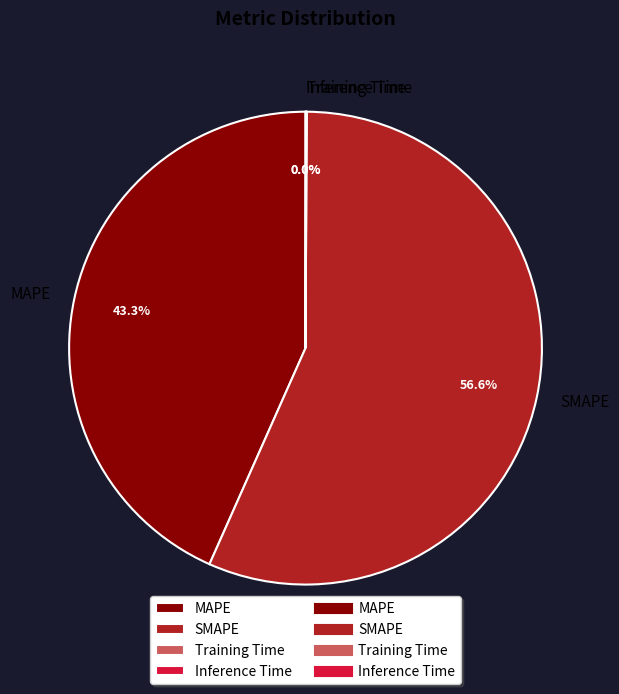

Combined, do SMAPE and MAPE account for over 50%?

Yes